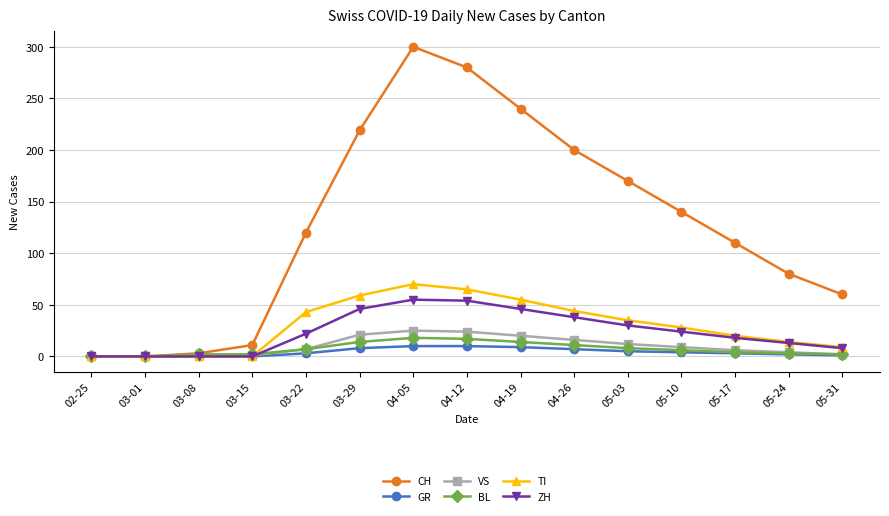

The value of GR at 05-24 is 2. True or false?

True